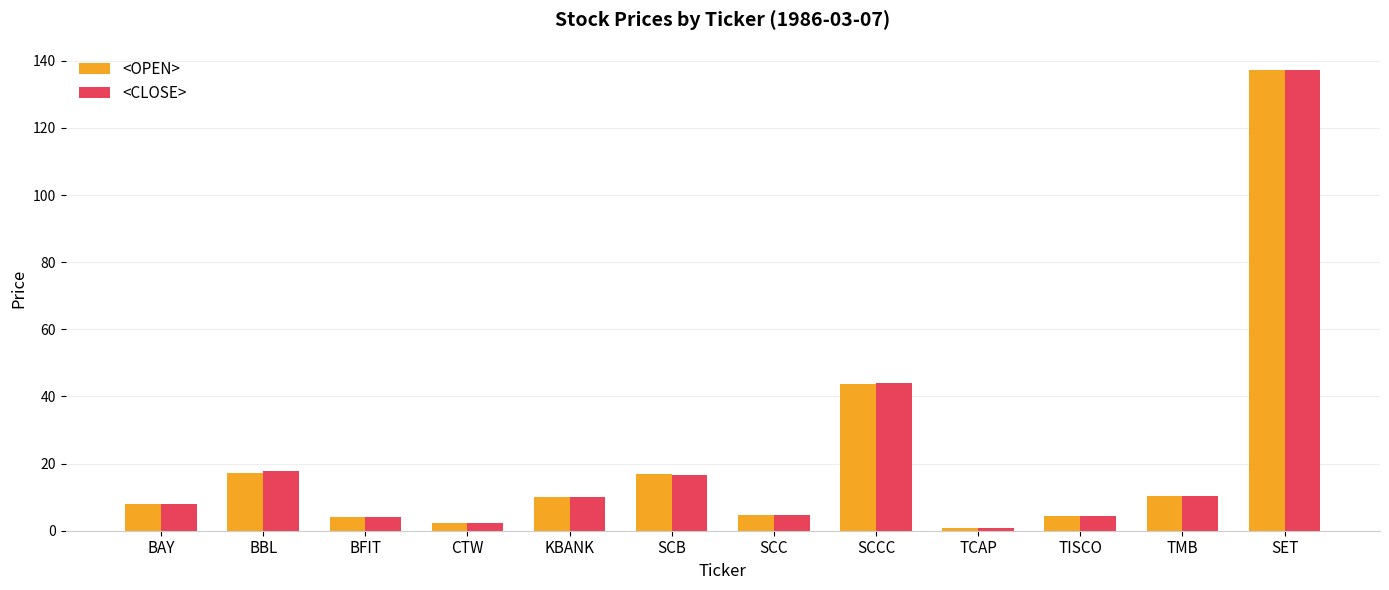

At which category is the sum across all series the highest?

SET